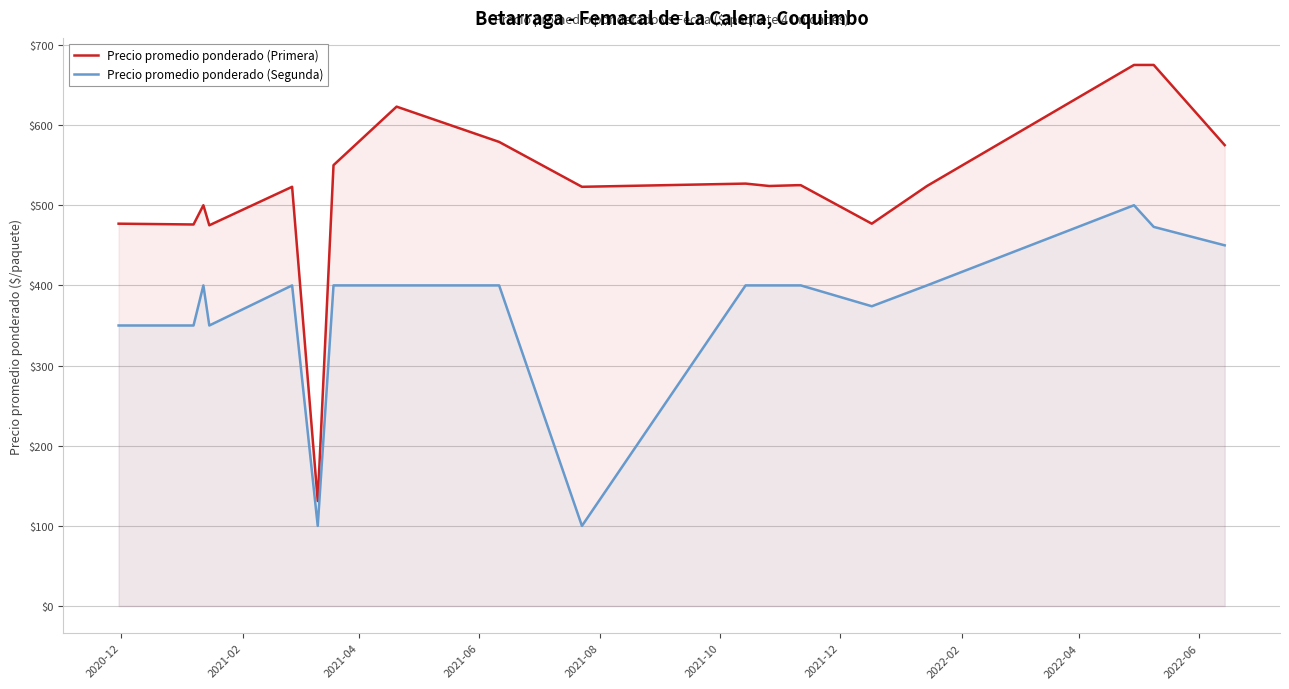

What is the highest value of the Precio promedio ponderado (Segunda) series?

500